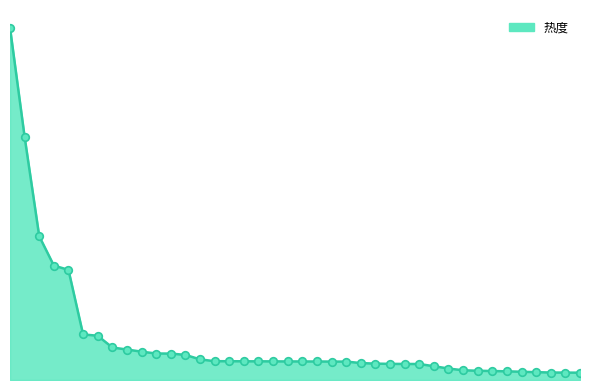

Is this an area chart (filled region under the line)?

Yes